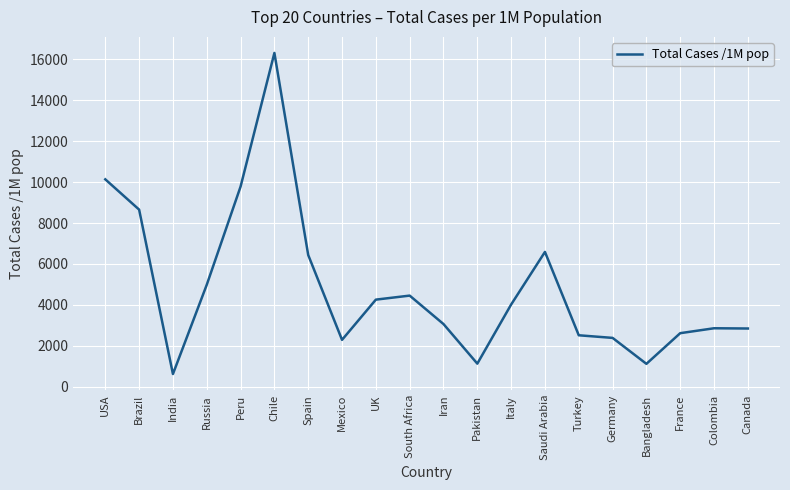

How many values are below 4016?

10